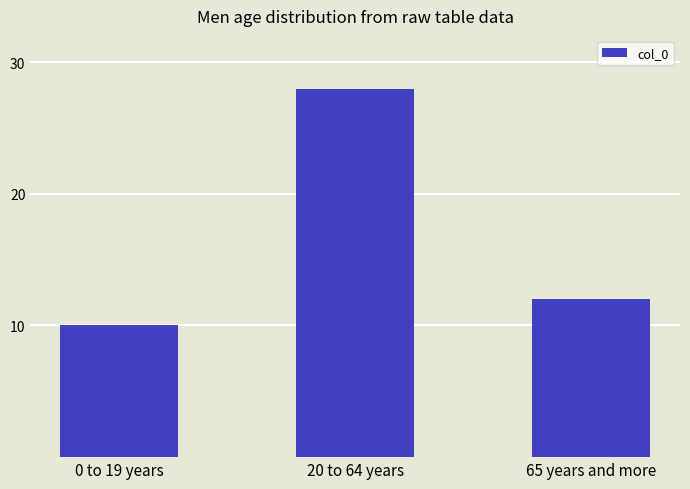

What is the sum of the values at 65 years and more and 20 to 64 years?

40